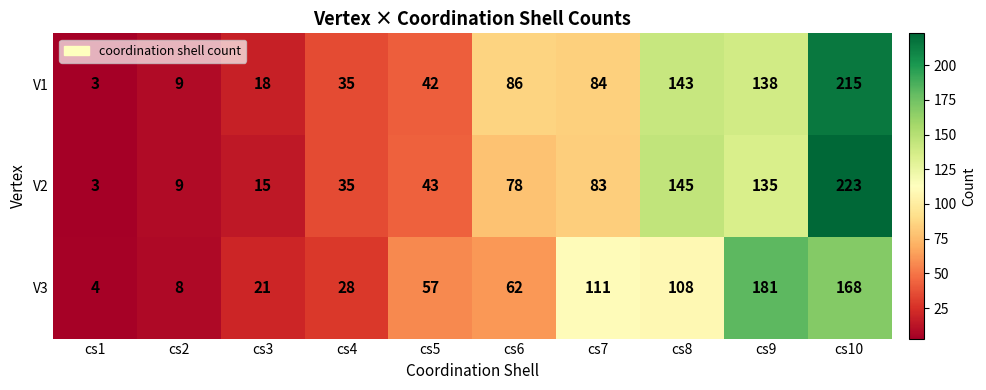

At which label does V1 first exceed 84?

cs6